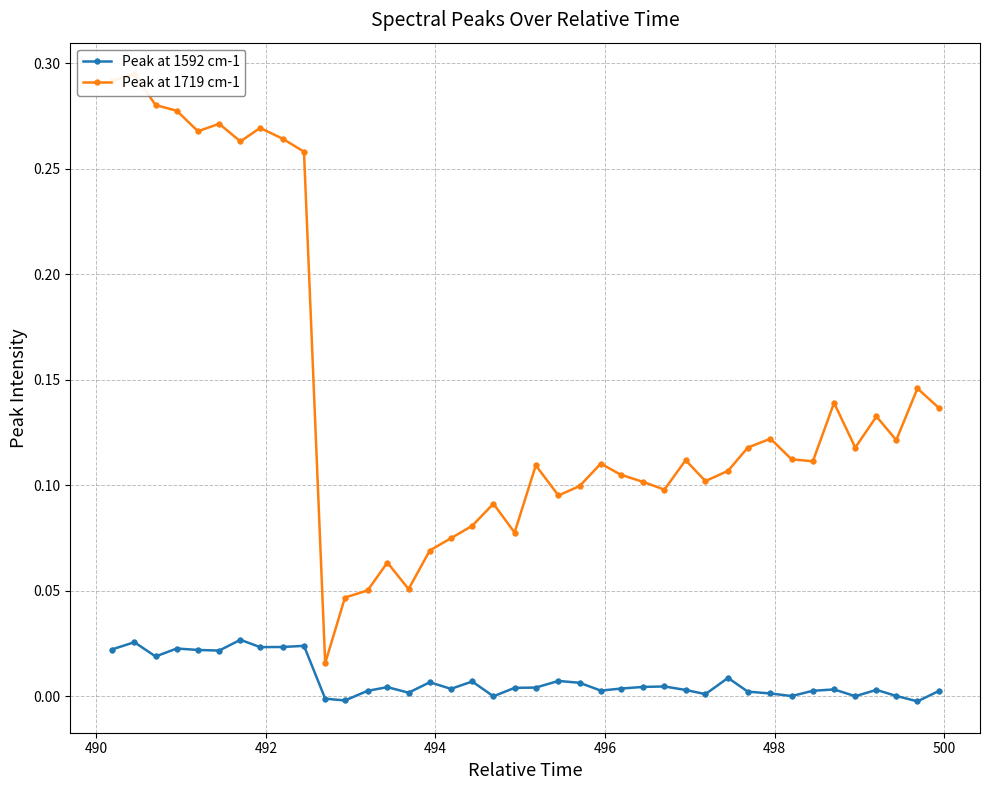

At which category does the chart reach its peak across all series?

490